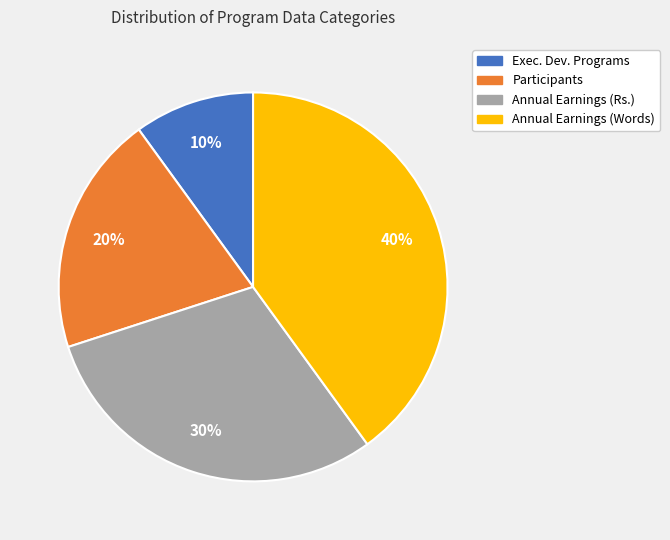

What percentage is the Annual Earnings (Words) slice, to the nearest percent?

40%